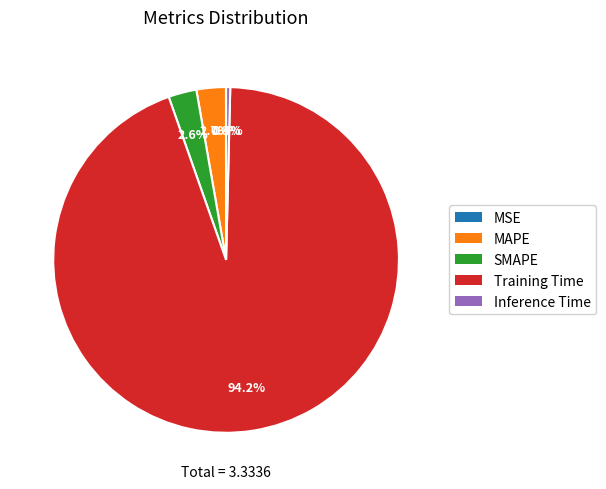

Which has a higher value, Inference Time or MAPE?

MAPE